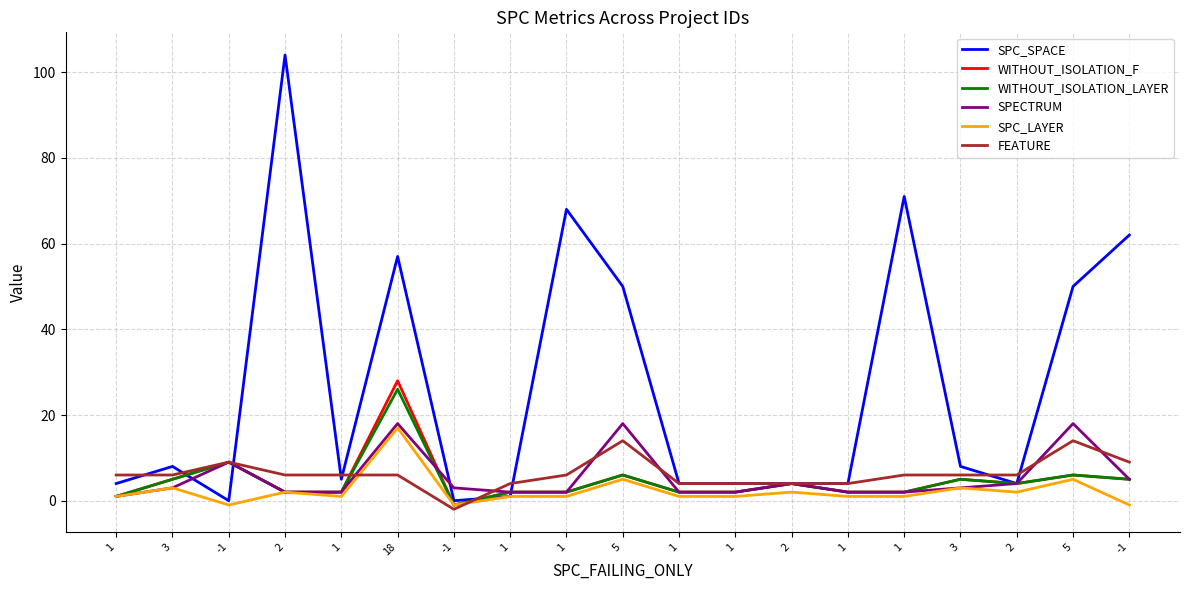

What is the difference between the WITHOUT_ISOLATION_F values at -1 and 1?

3